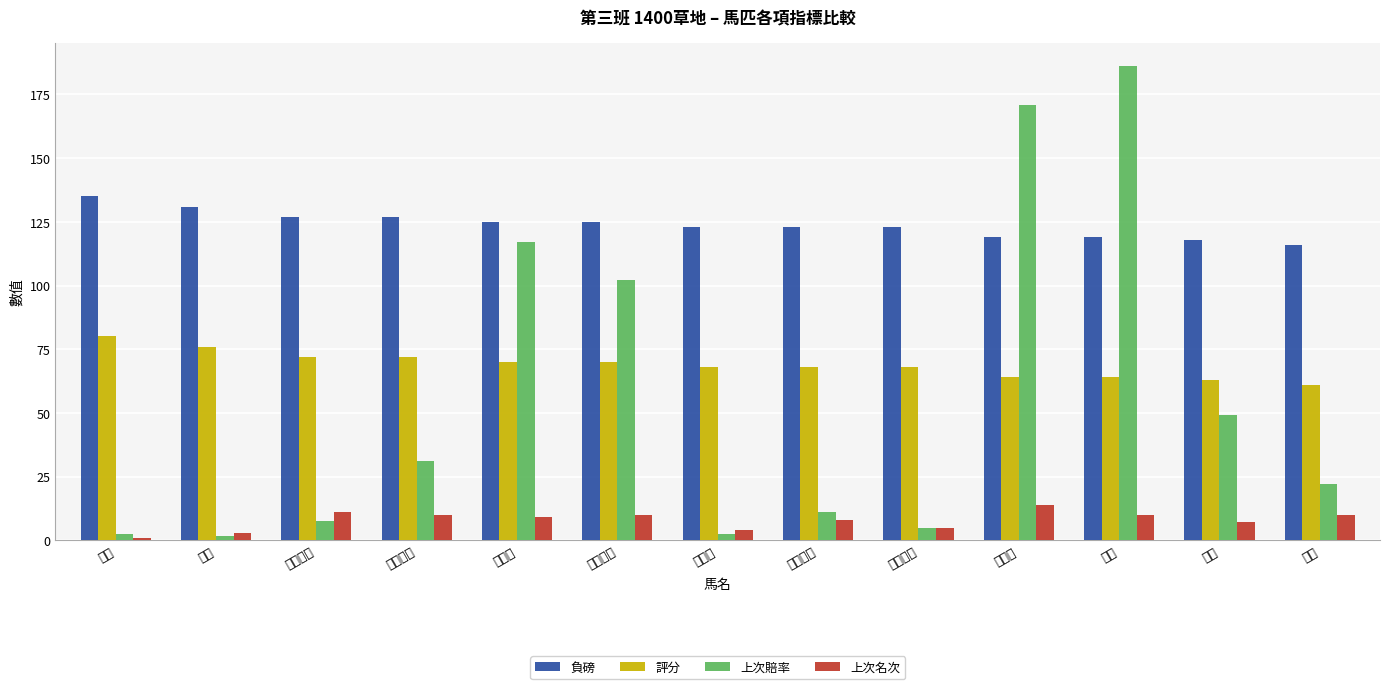

What is the value of the 上次賠率 bar at the 8th from the left?

11.0